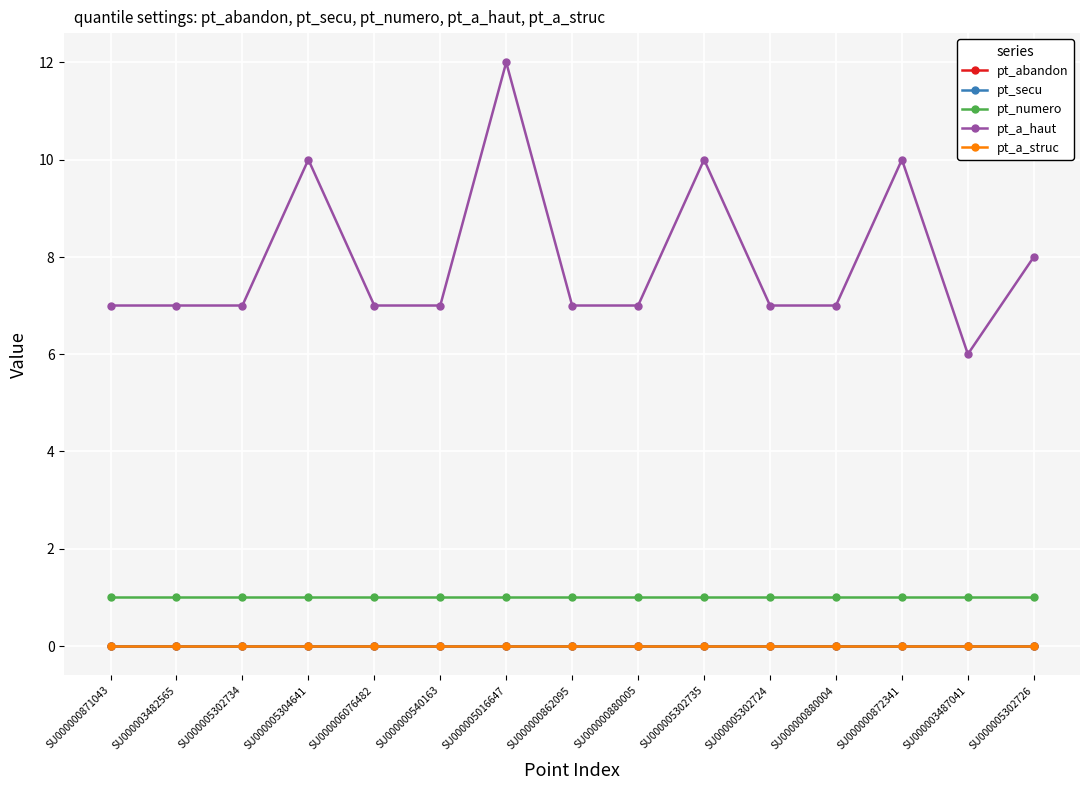

Reading left to right, transcribe all the data shown in this chart.

pt_abandon: 0	0	0	0	0	0	0	0	0	0	0	0	0	0	0
pt_secu: 0	0	0	0	0	0	0	0	0	0	0	0	0	0	0
pt_numero: 1	1	1	1	1	1	1	1	1	1	1	1	1	1	1
pt_a_haut: 7	7	7	10	7	7	12	7	7	10	7	7	10	6	8
pt_a_struc: 0	0	0	0	0	0	0	0	0	0	0	0	0	0	0